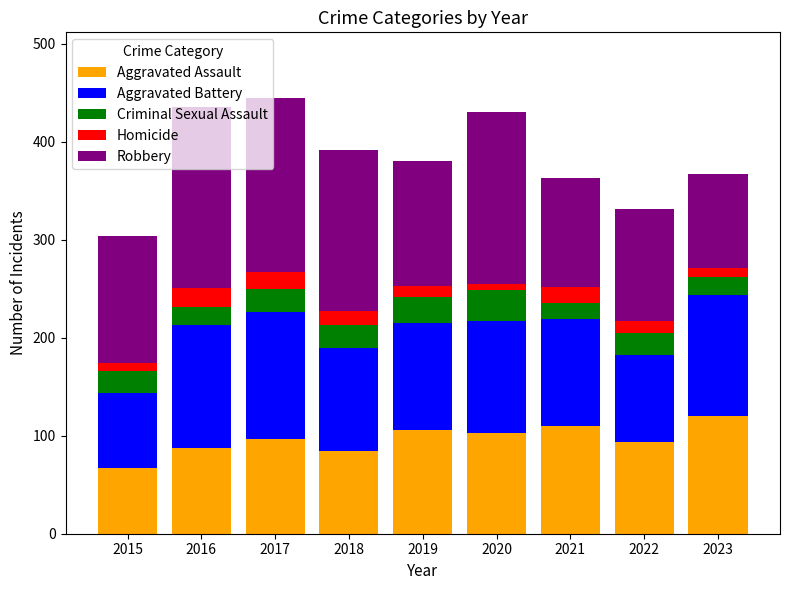

The Aggravated Assault series shows 98 at 2015. True or false?

False